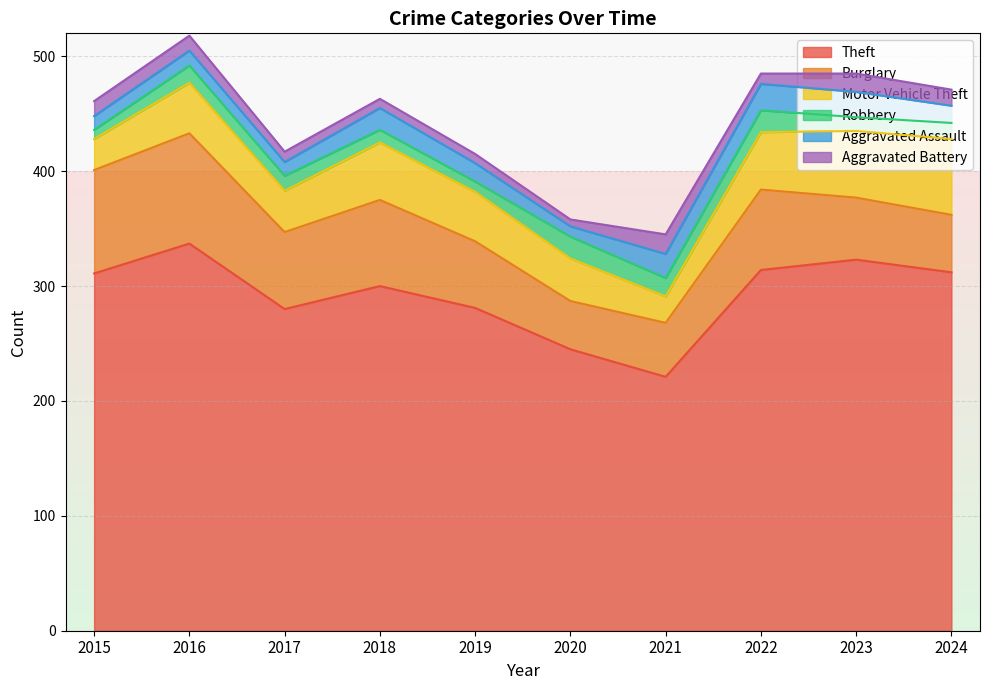

Which category has the highest value in the Motor Vehicle Theft series?

2024